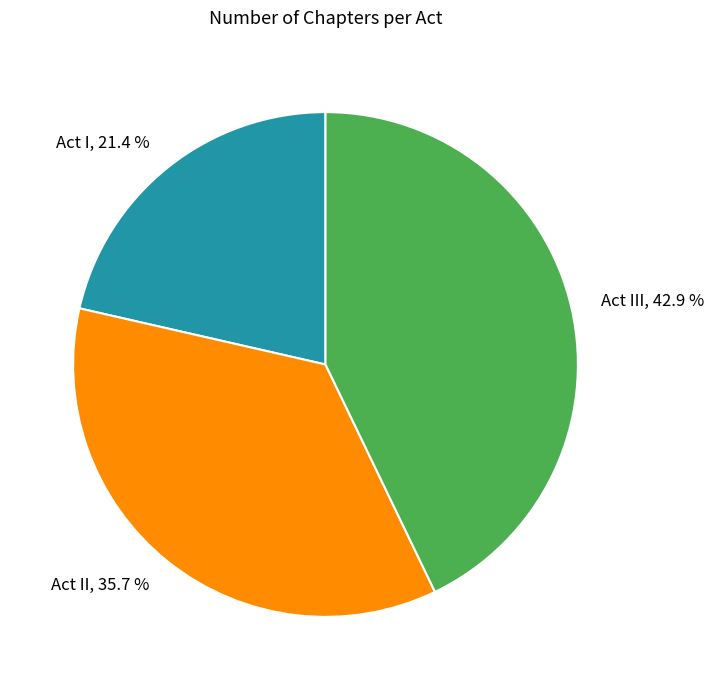

Which slice is the smallest?

Act I, 21.4 %